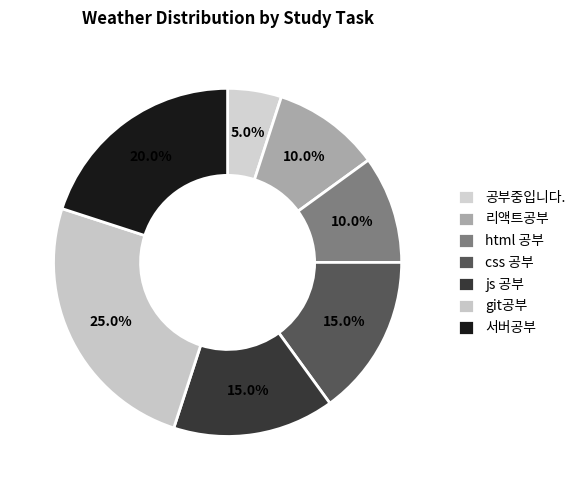

How many segments does this pie chart have?

7